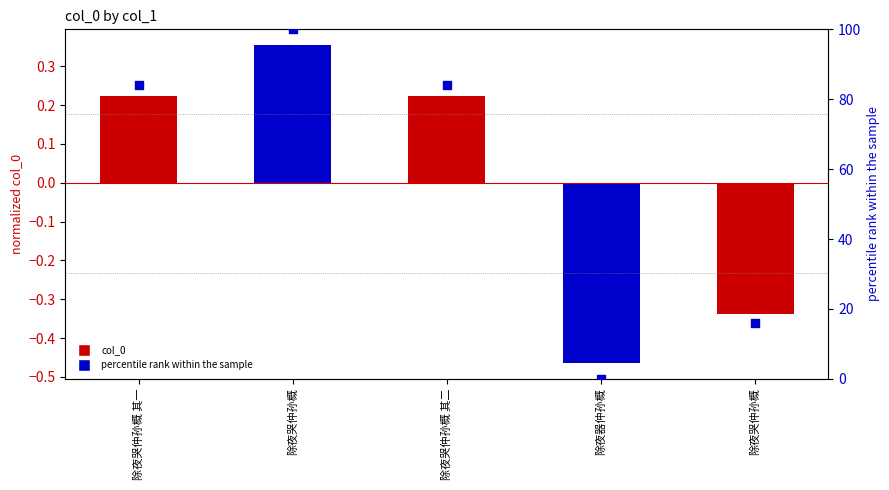

At how many categories does at least one series exceed 64?

3